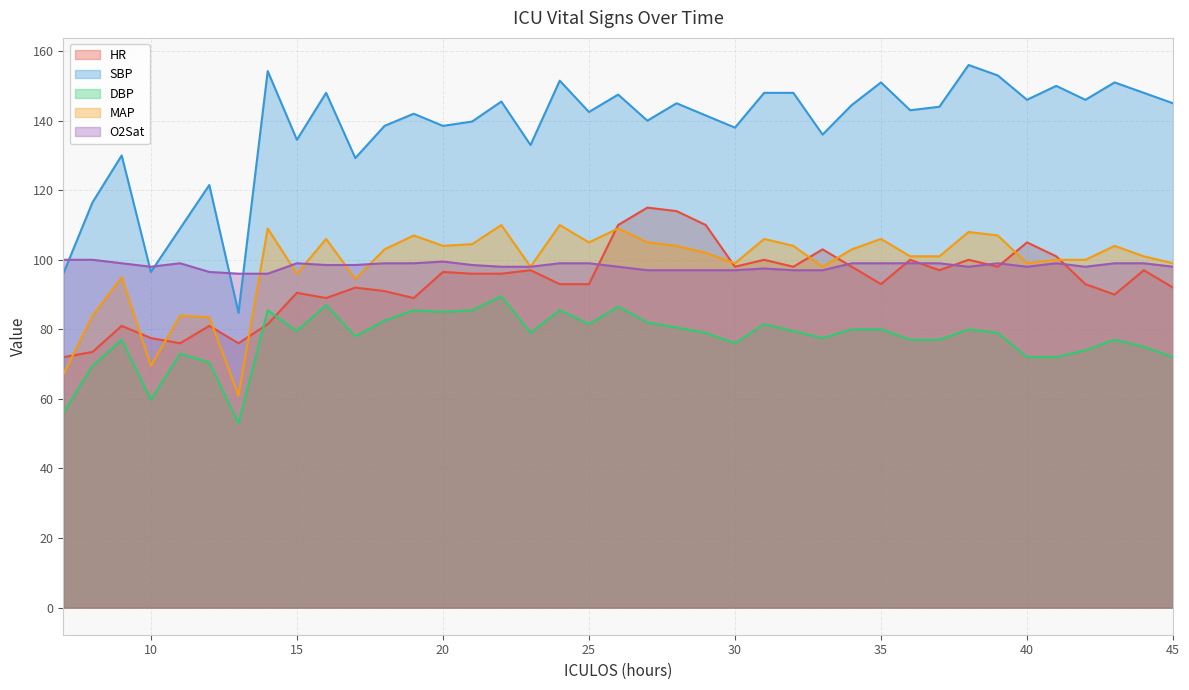

Where does the MAP series first go above 102?

14